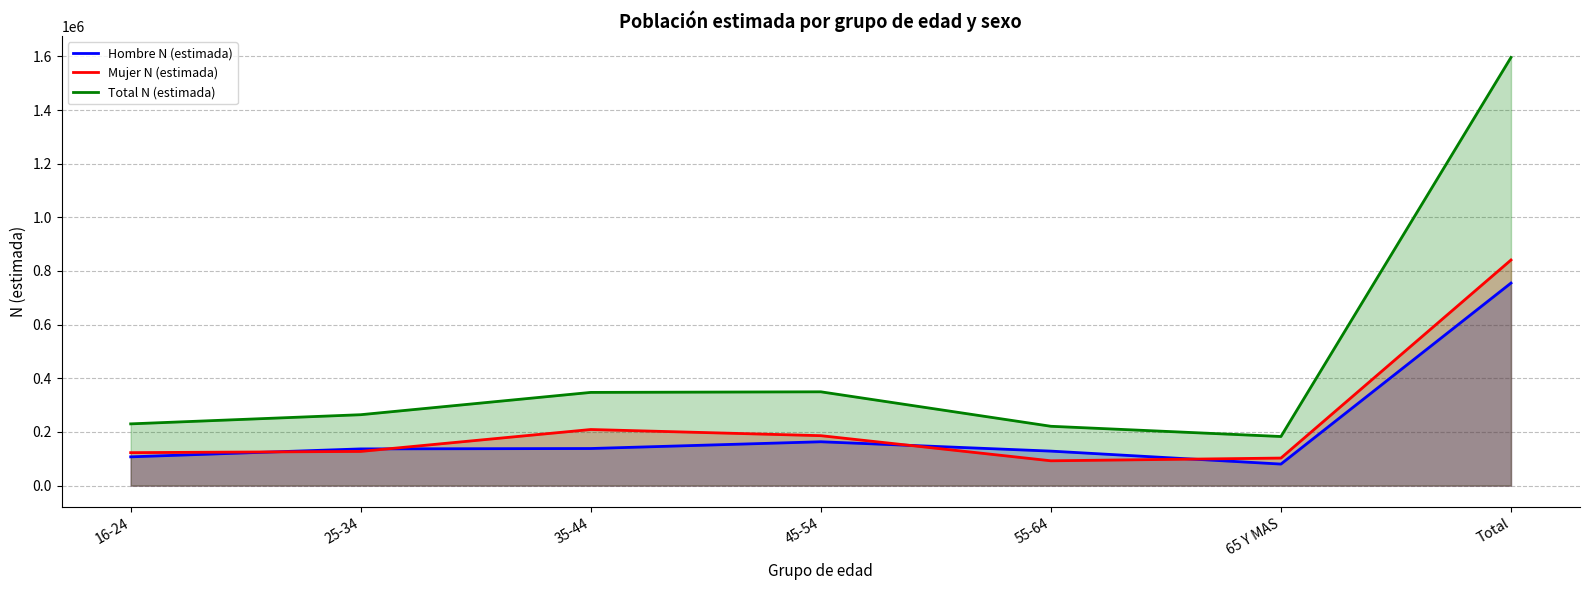

What are all the series names shown in the legend?

Hombre N (estimada), Mujer N (estimada), Total N (estimada)